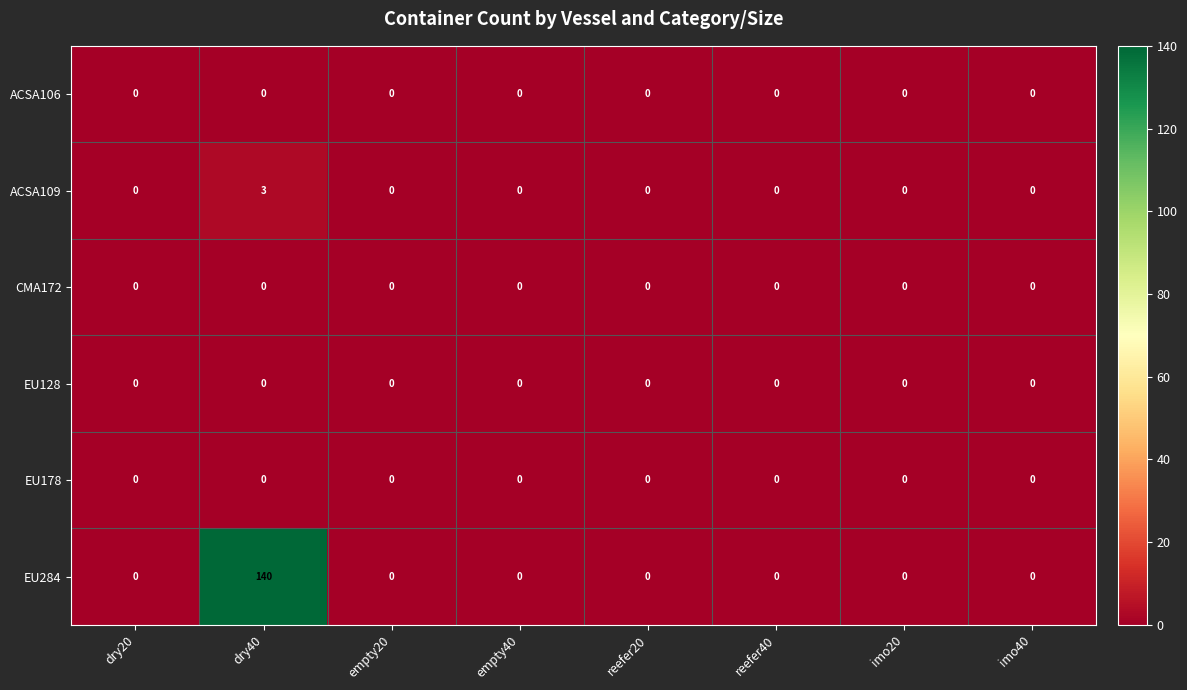

Which label corresponds to the largest value in the chart?

dry40